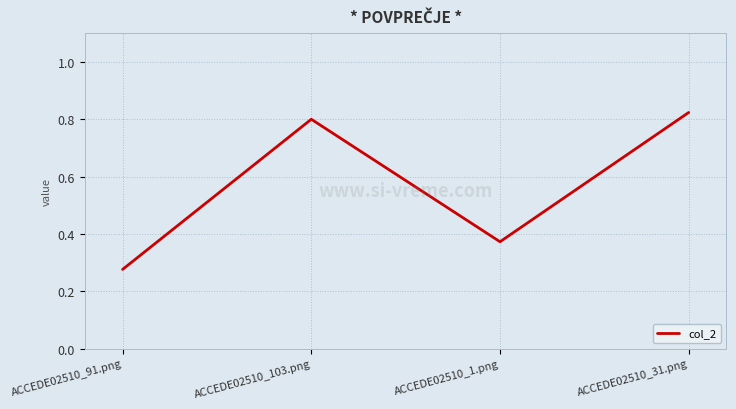

List the labels in order of value, smallest first.

ACCEDE02510_91.png, ACCEDE02510_1.png, ACCEDE02510_103.png, ACCEDE02510_31.png